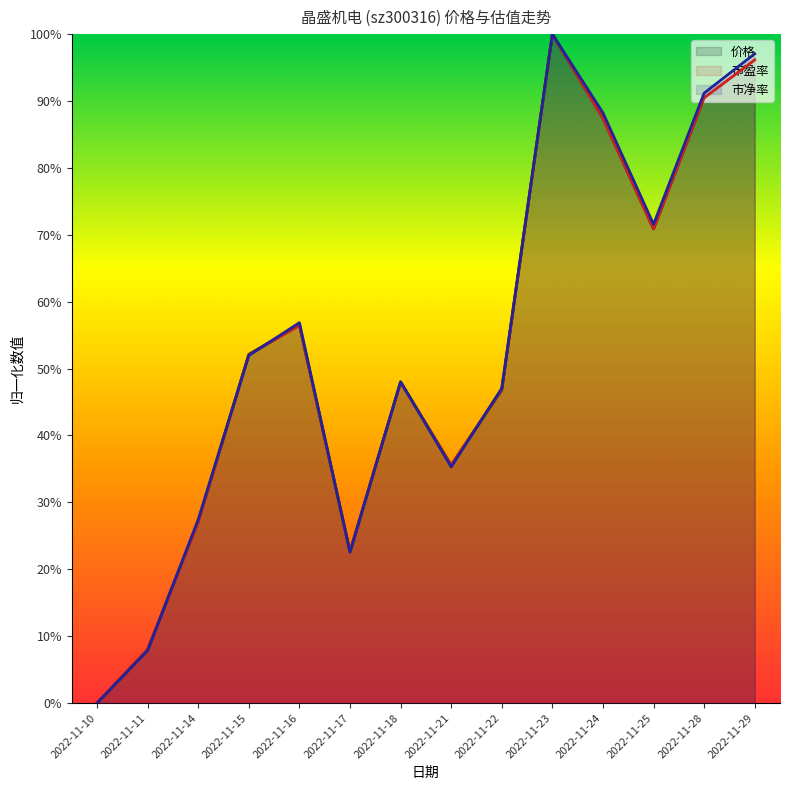

What is the sum of all 市盈率 values?

7.4